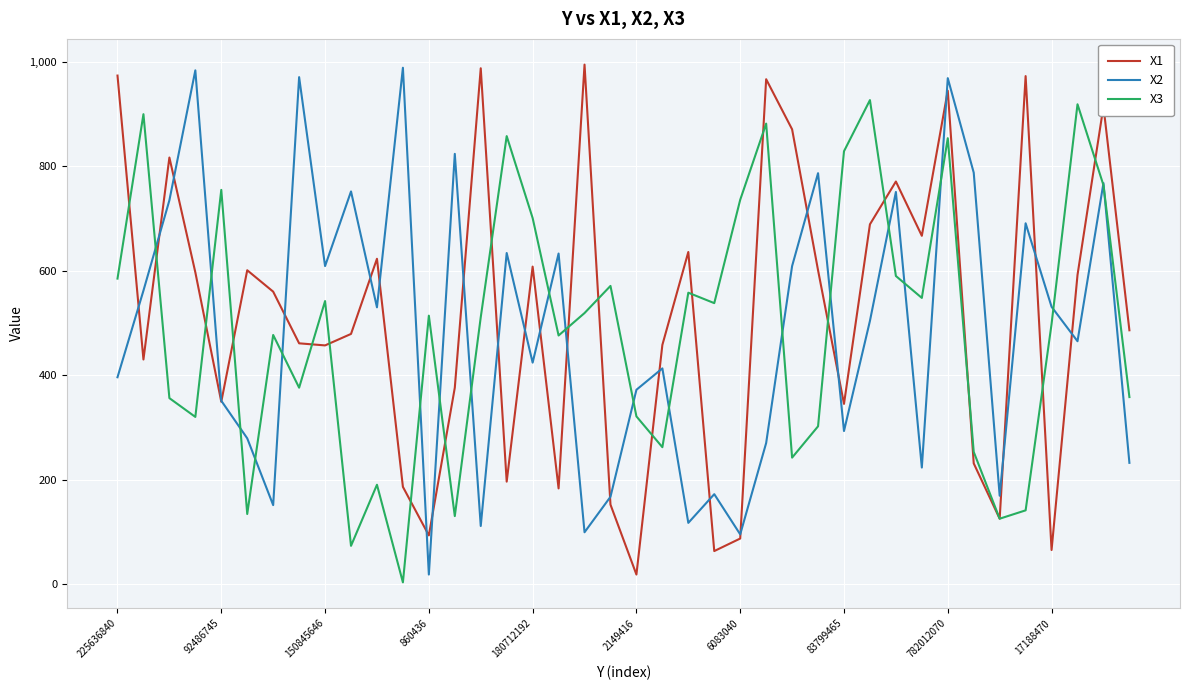

What is the greatest value displayed?

995